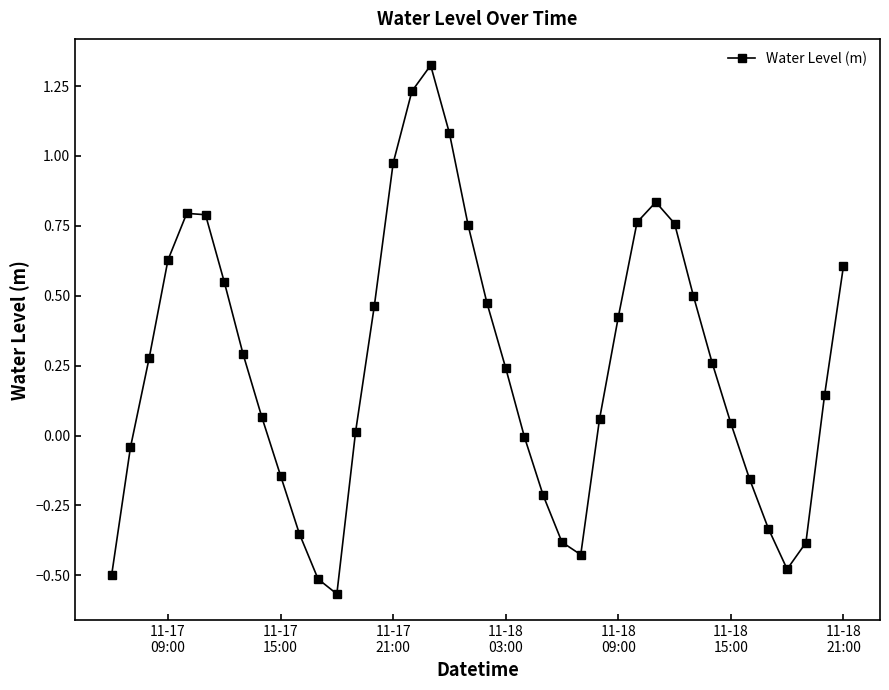

How many interior local peaks (higher than both neighbors) does the data have?

3